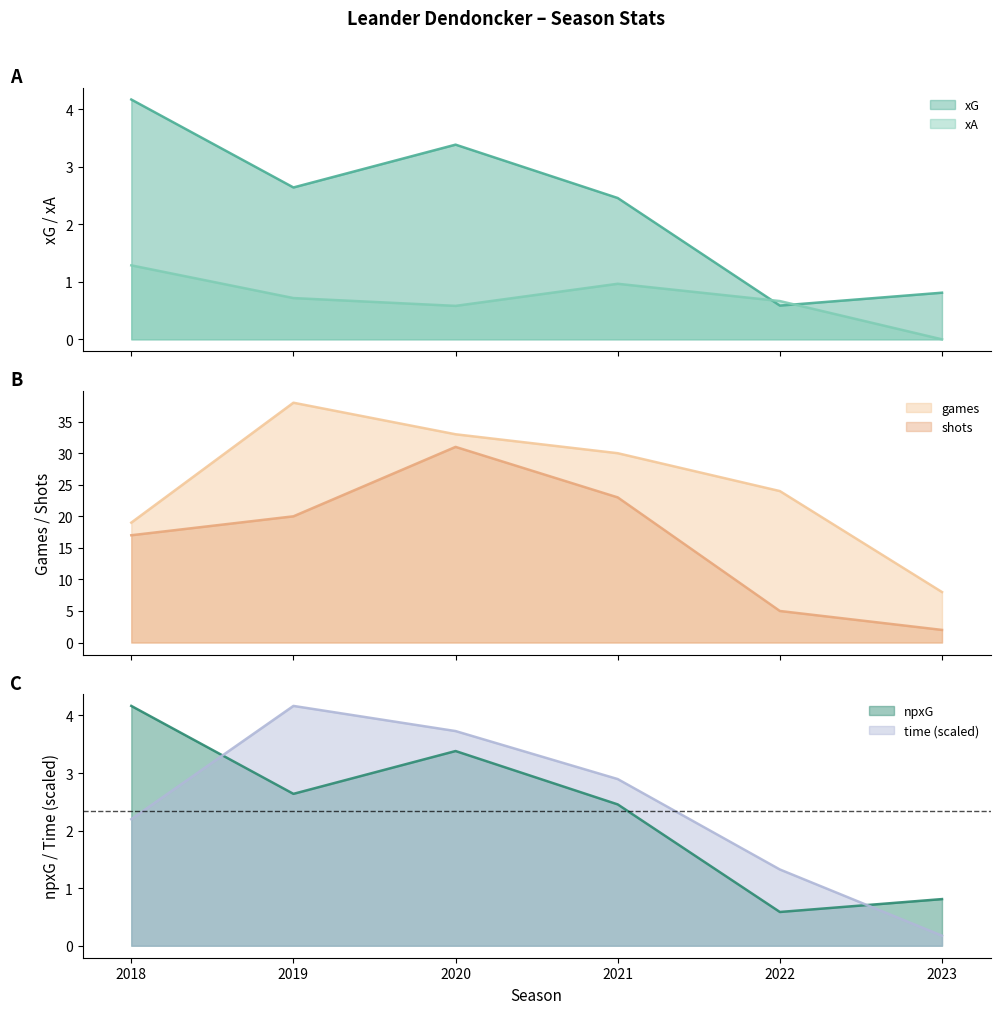

How many positive values does the xA series have?

5